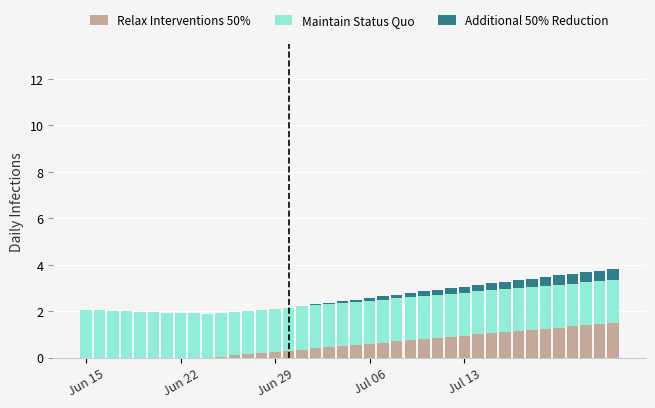

What are all the series names shown in the legend?

Relax Interventions 50%, Maintain Status Quo, Additional 50% Reduction